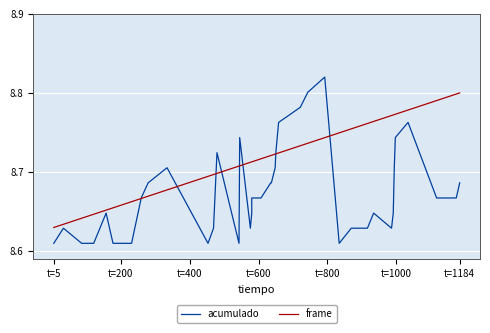

In acumulado, how many points are lower than both neighbors (excluding endpoints)?

5